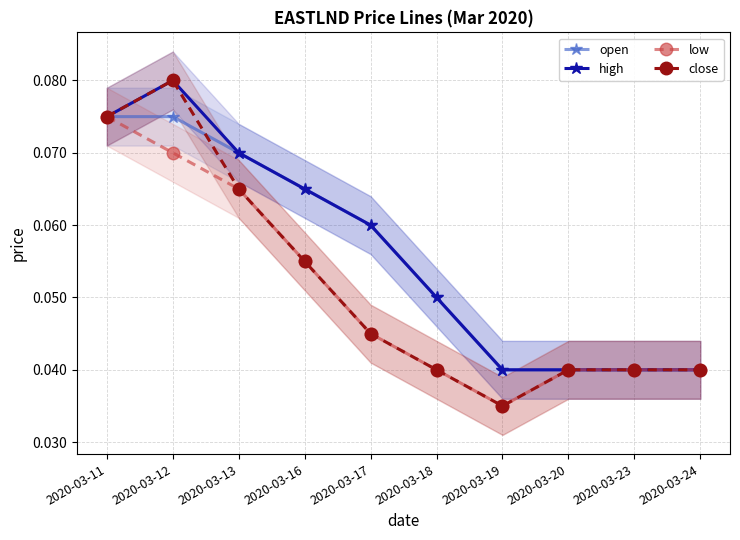

What is the maximum value for close?

0.1